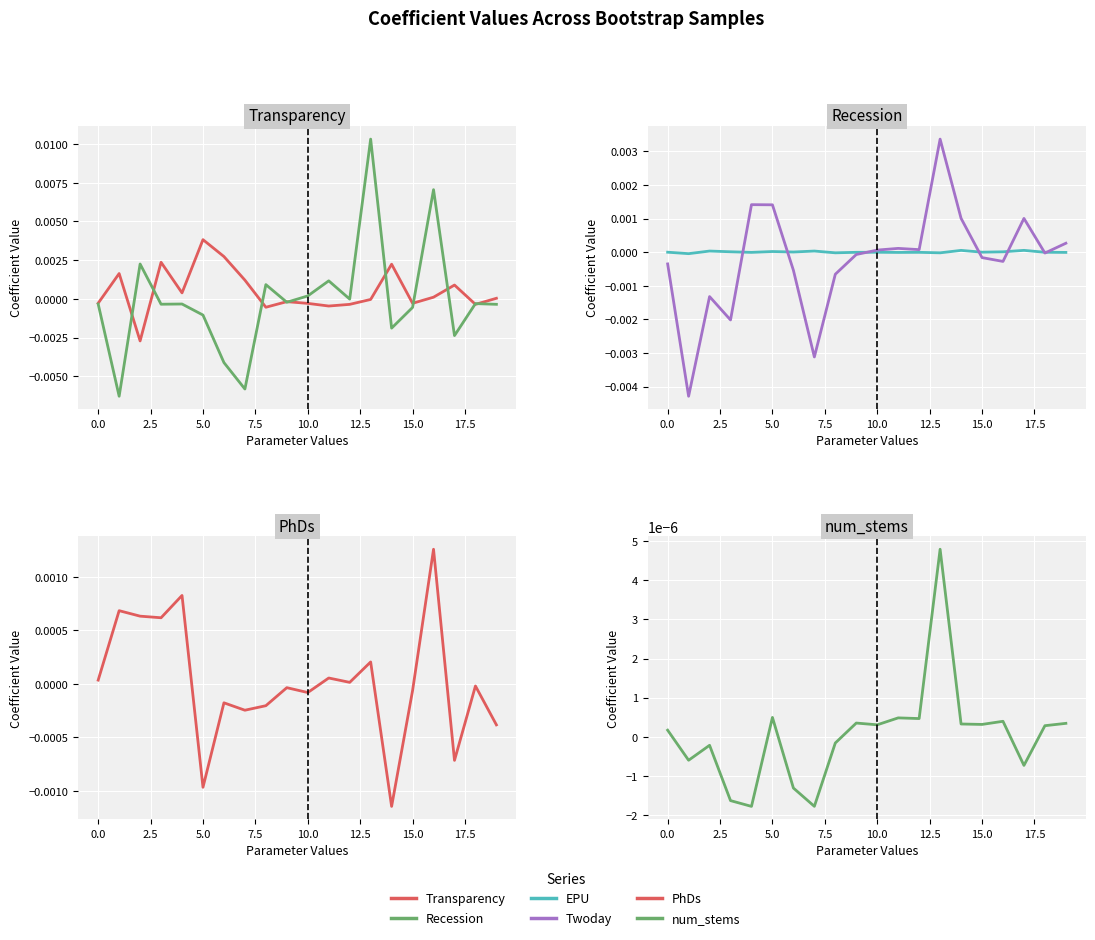

Rank the series by their maximum value, from lowest to highest.

num_stems, EPU, PhDs, Twoday, Transparency, Recession